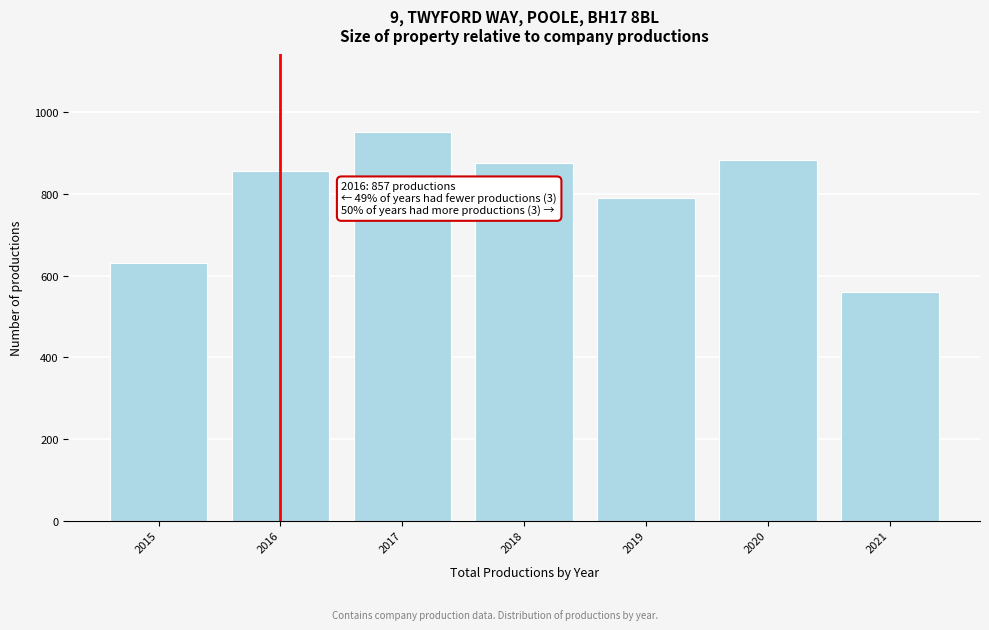

Reading right to left, transcribe all the data shown in this chart.

2021=560	2020=883	2019=790	2018=876	2017=951	2016=857	2015=630